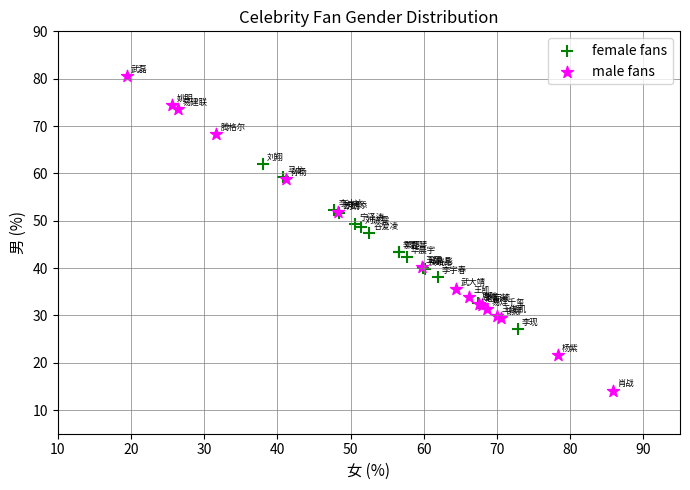

Which series contains the lowest Y value?

male fans